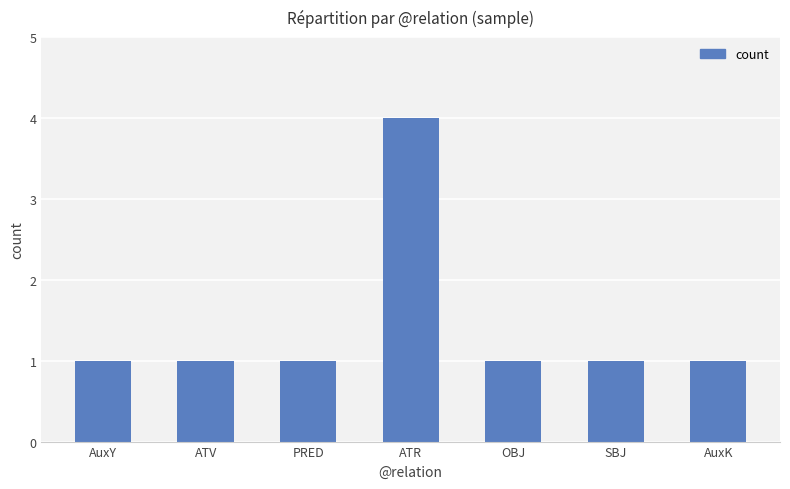

What position from the left is SBJ?

6